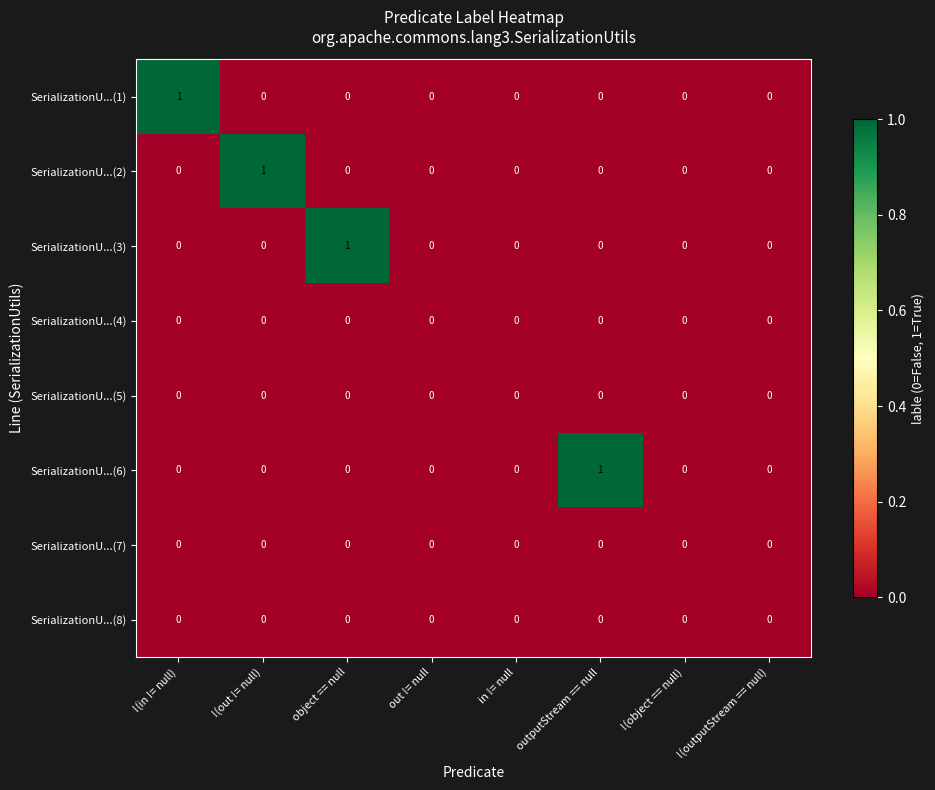

The SerializationU...(1) series shows 0 at out != null. True or false?

True